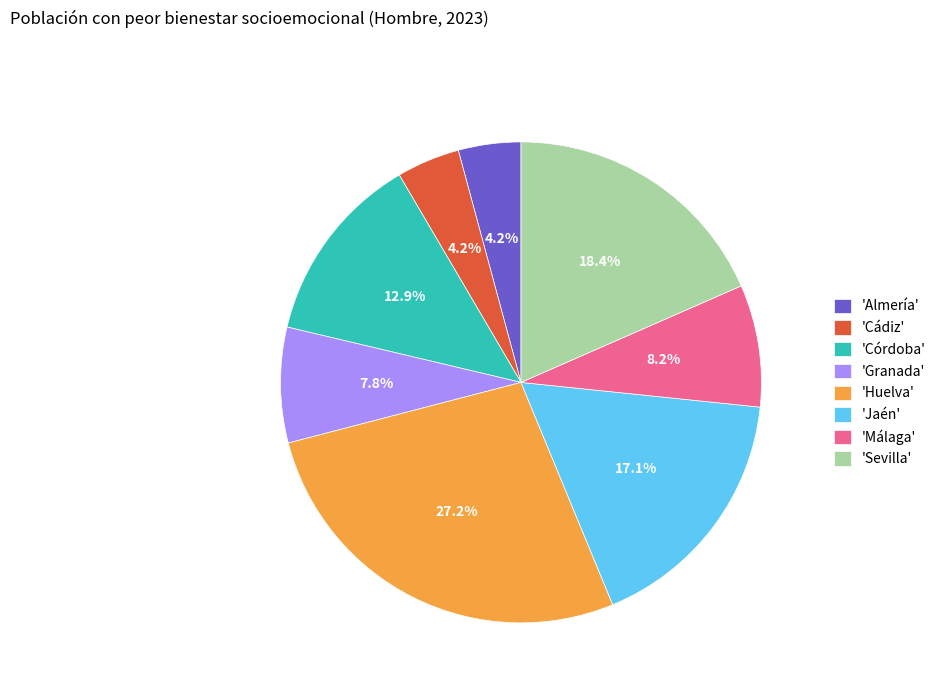

Which category has the biggest portion of the pie?

'Huelva'